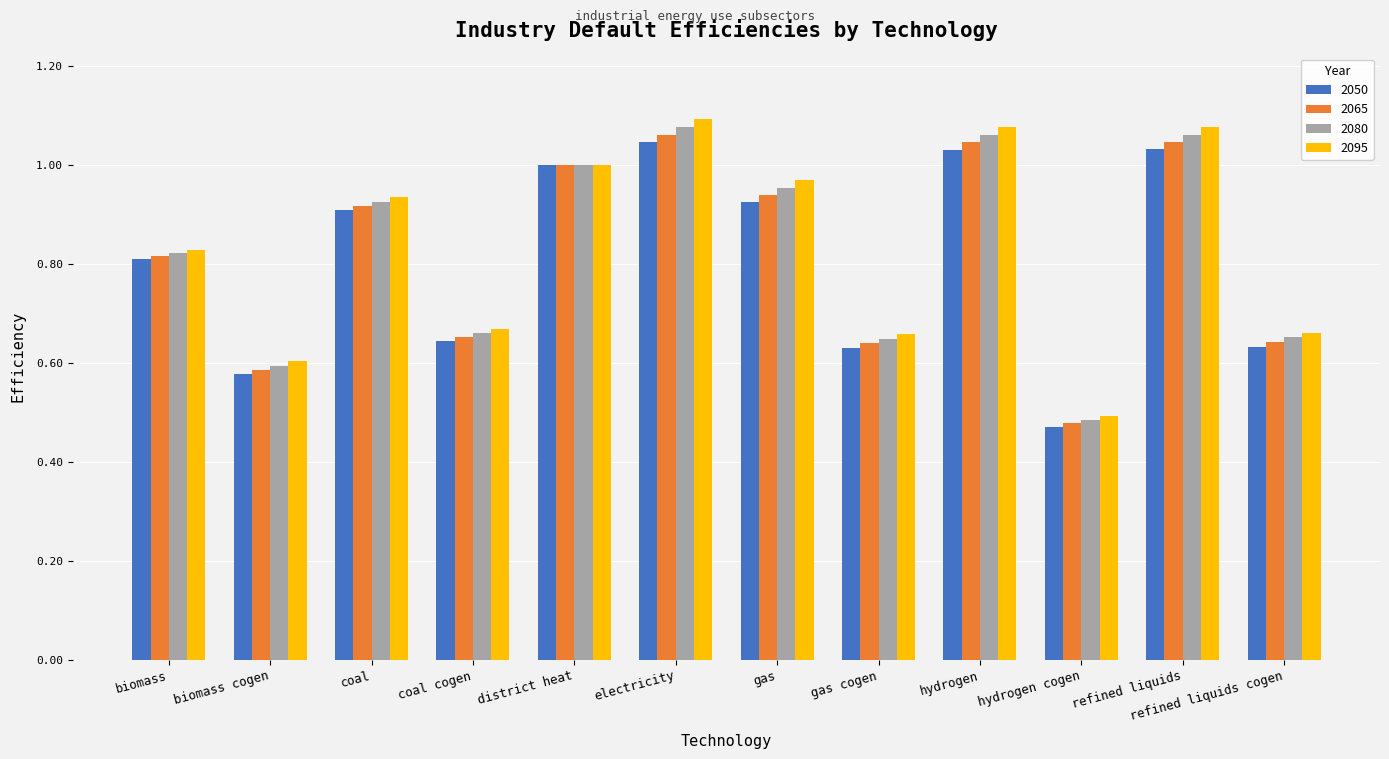

Which series has the largest total across all categories?

2095